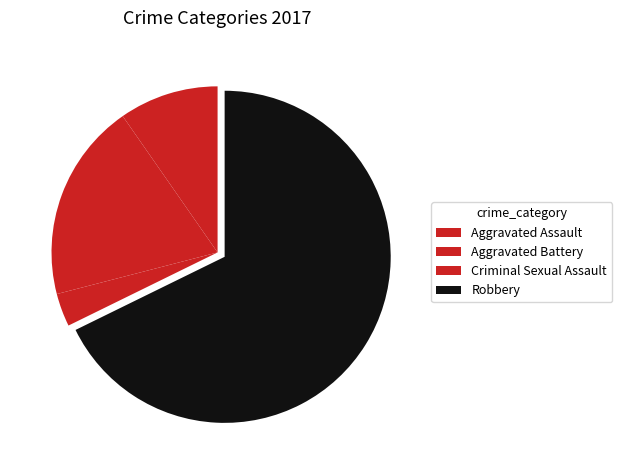

What percentage do Aggravated Assault and Criminal Sexual Assault together represent?

12.9%